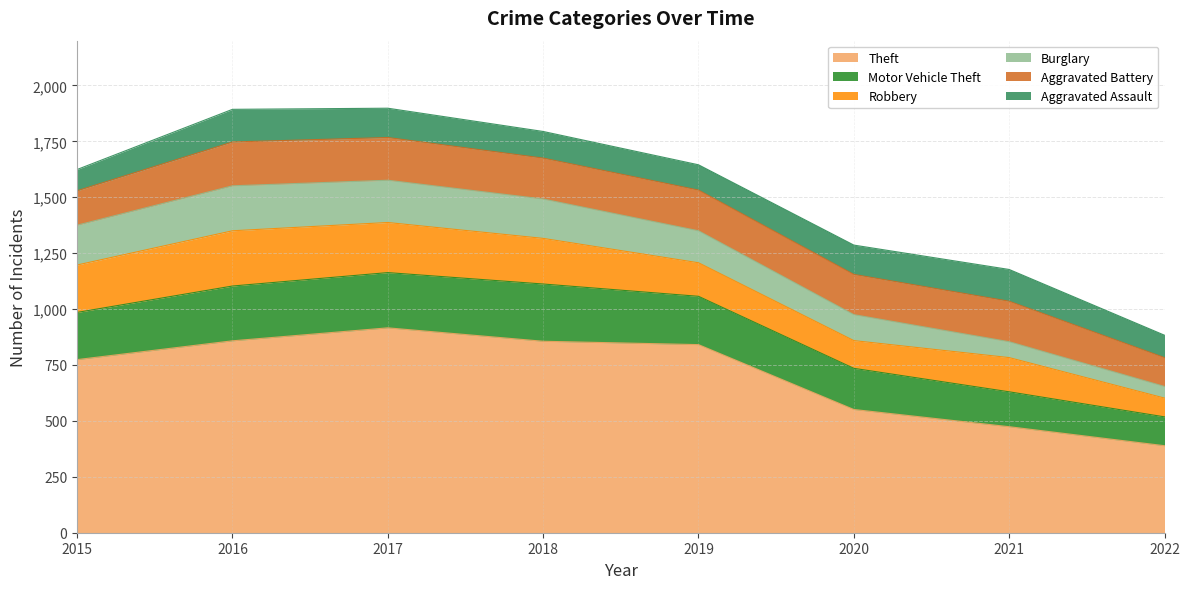

What is the sum of all Theft values?

5659